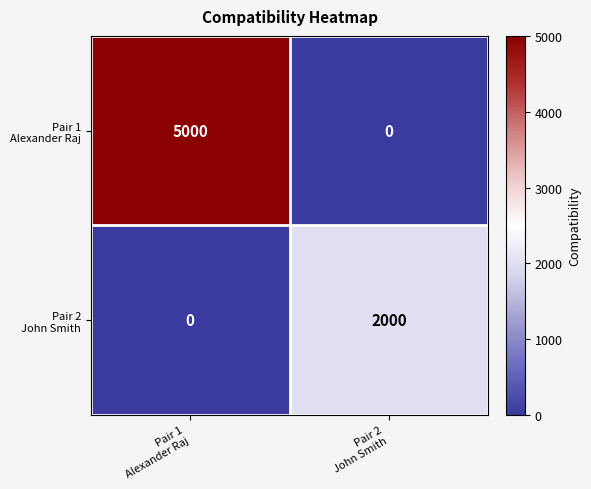

What is the maximum value shown in the chart?

5000